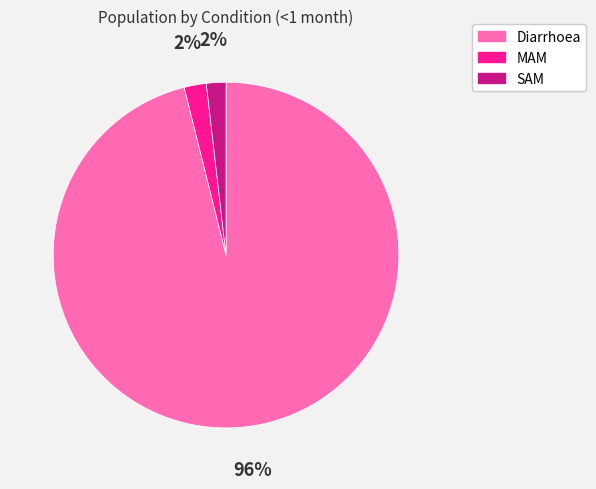

Combined, do SAM and Diarrhoea account for over 50%?

Yes